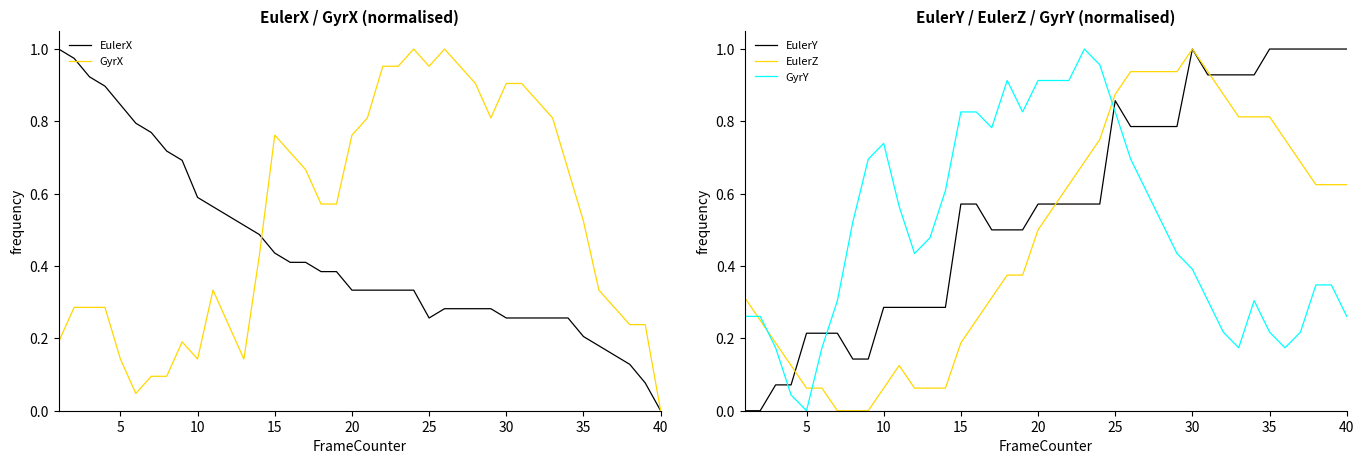

How many times do EulerZ and EulerY cross each other?

3